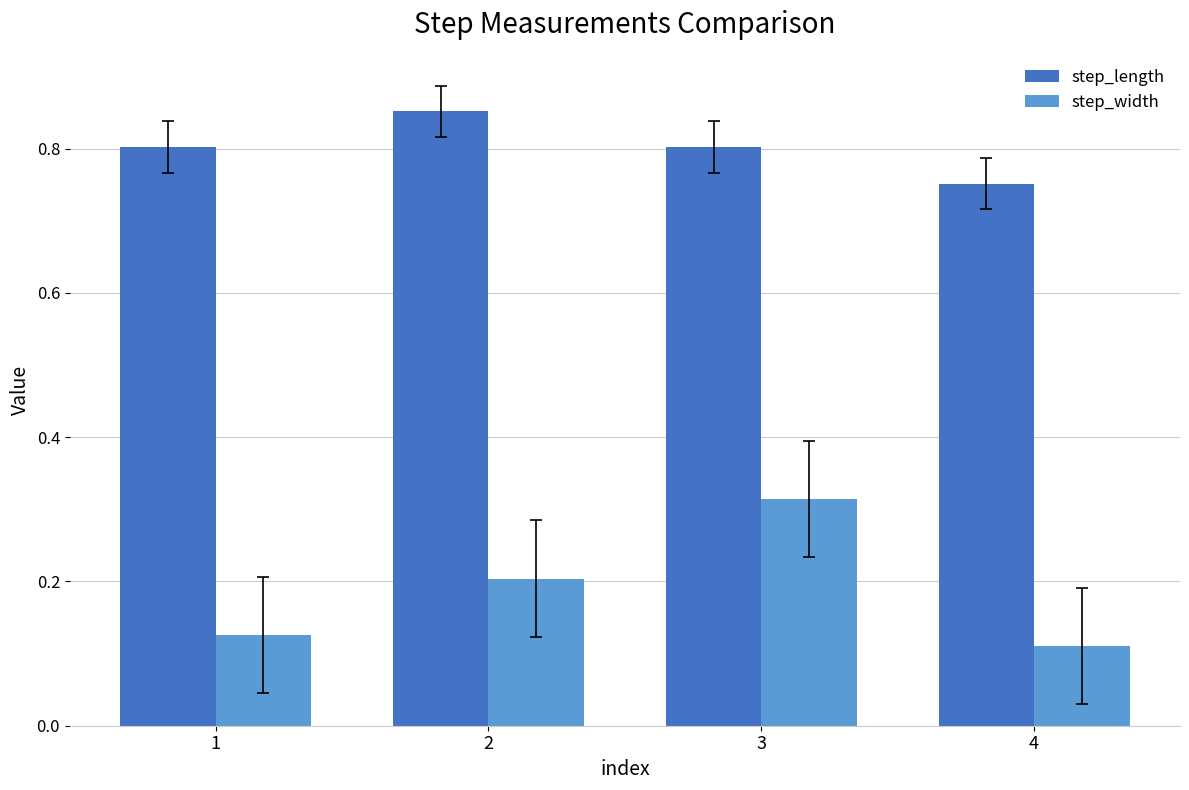

What is the difference between the highest and lowest values at 1?

0.7